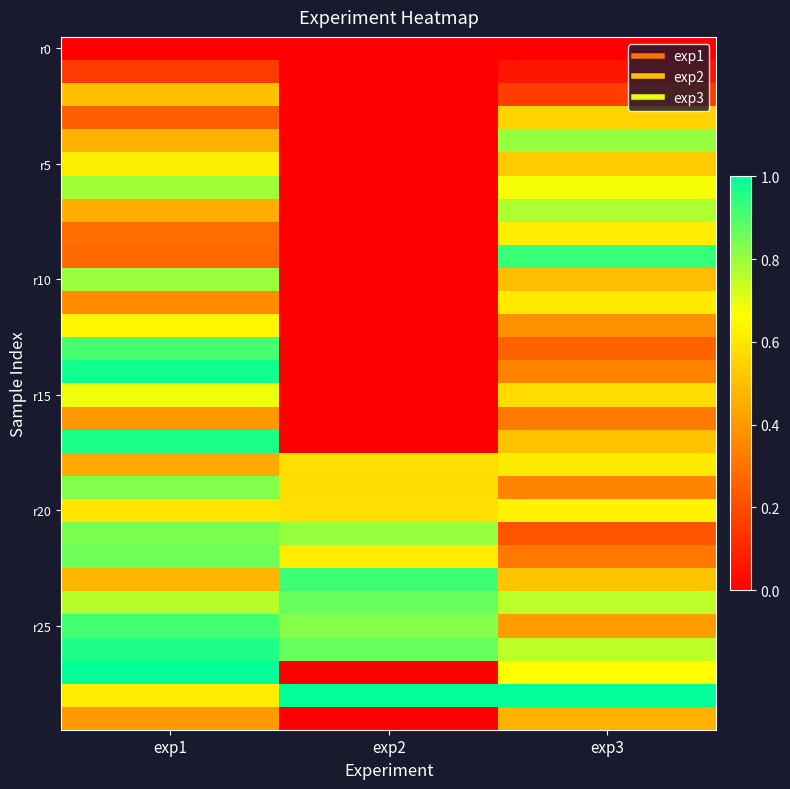

Between exp3 and exp1, which is larger?

exp3